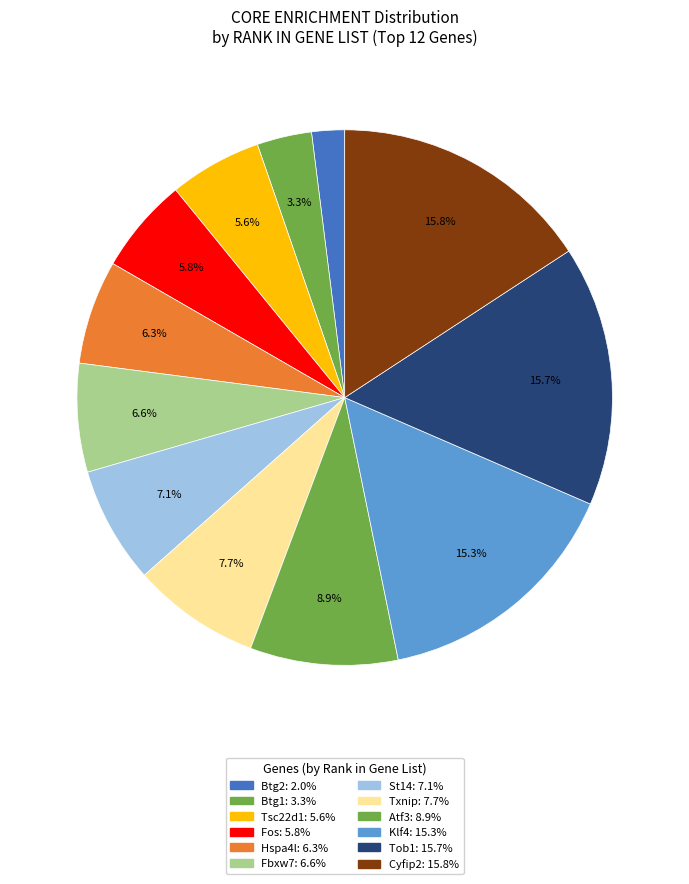

Count the number of slices in the pie.

12